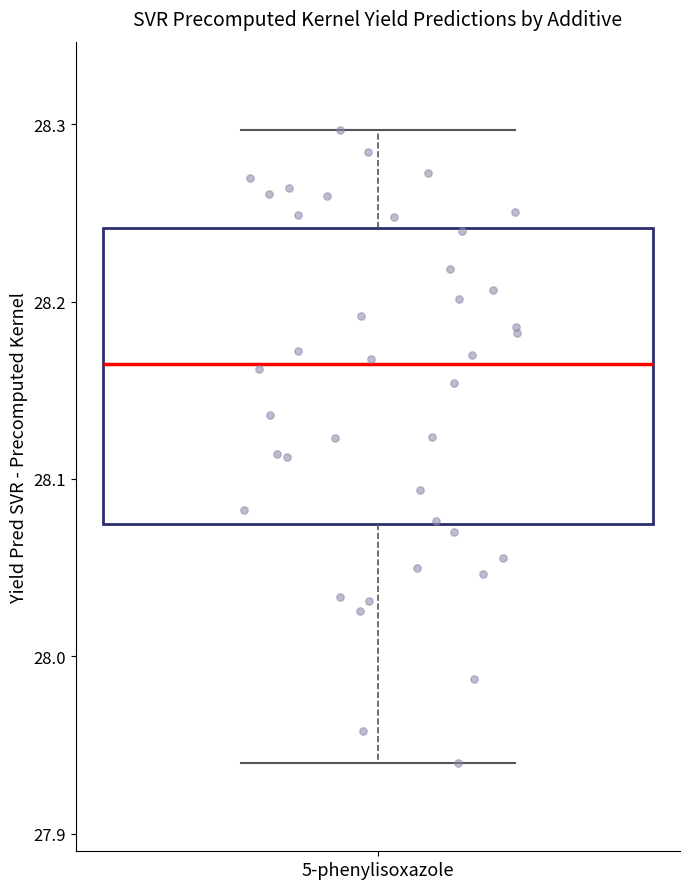

Read this box plot against the y-axis: the position of the median line, the range covered by the box, and the ends of both whiskers. The values are not printed on the chart, so give them approximately, as read against the axis.

median 28.16, box 28.07 to 28.24, whiskers 27.94 to 28.30